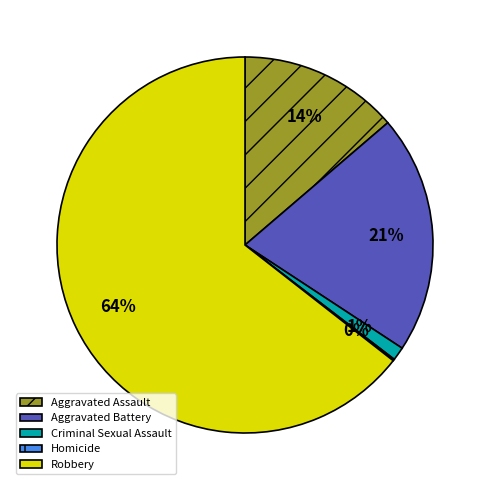

Which category has the biggest portion of the pie?

Robbery